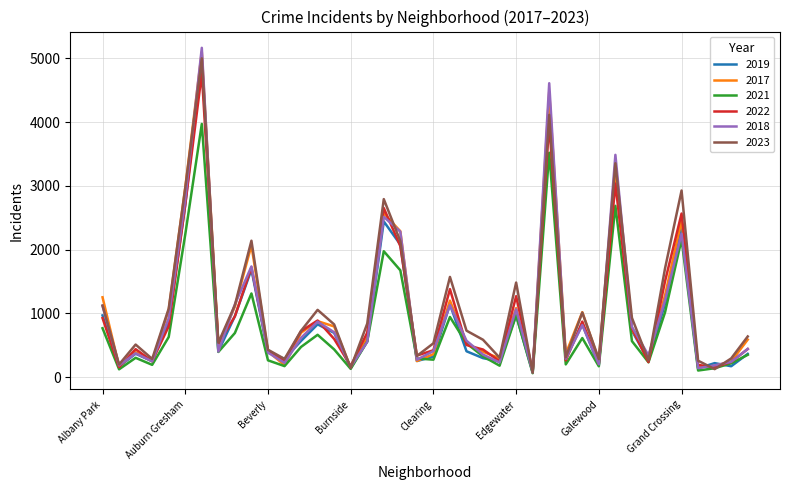

What is the difference between the maximum and second lowest values in the 2019 series?

4870